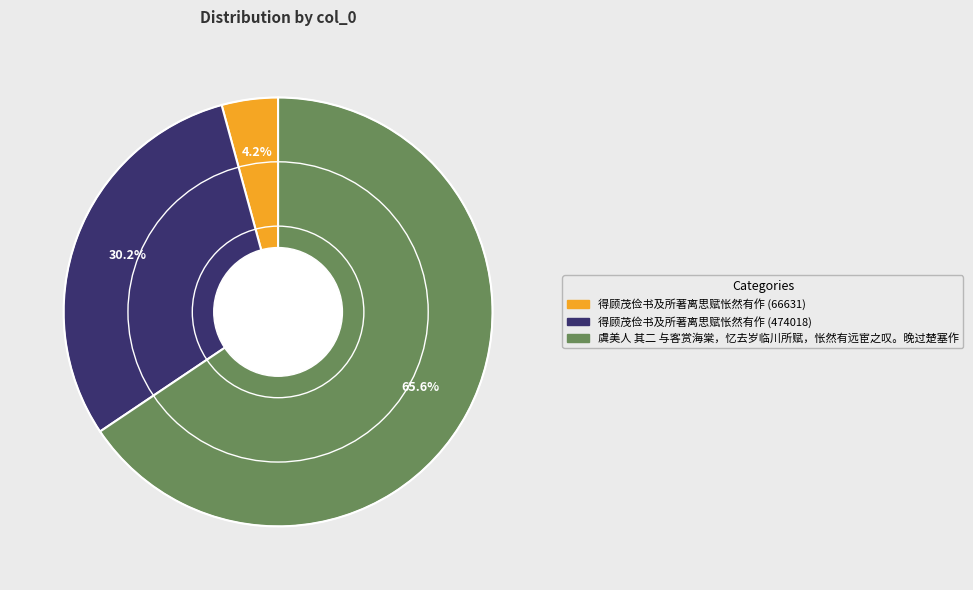

Rank the categories by value from highest to lowest.

虞美人 其二 与客赏海棠，忆去岁临川所赋，怅然有远宦之叹。晚过楚塞作, 得顾茂俭书及所著离思赋怅然有作 (474018), 得顾茂俭书及所著离思赋怅然有作 (66631)